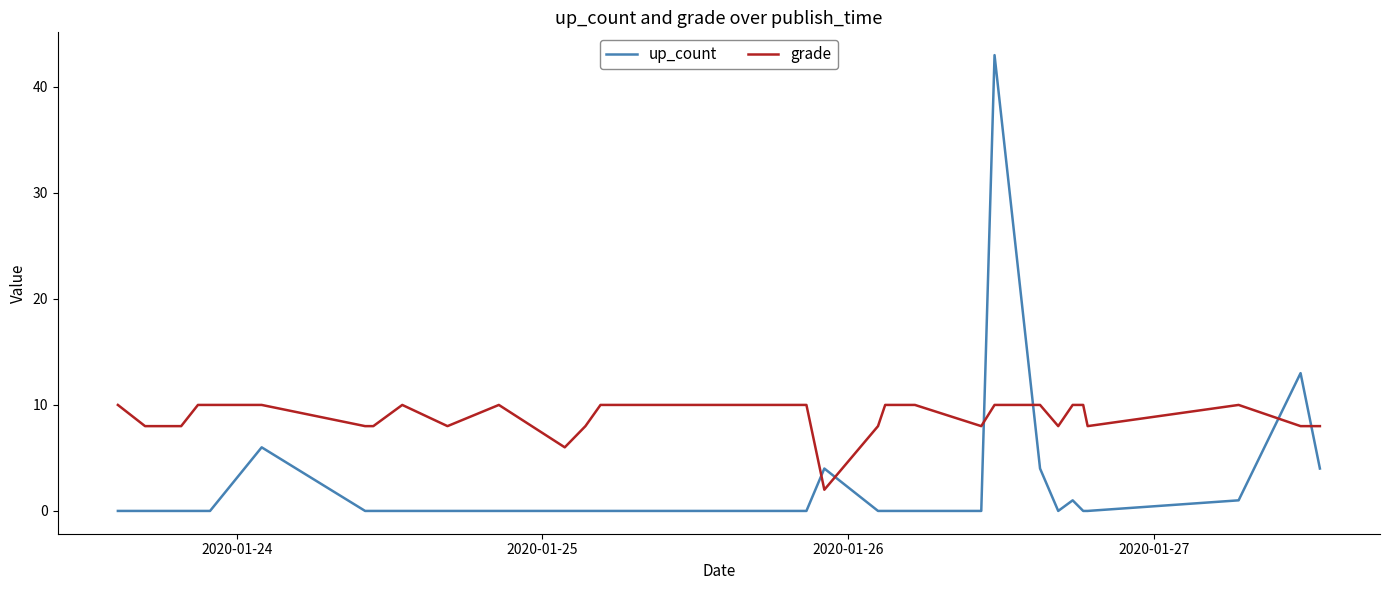

Count the grade values in the range 8 to 10.

28